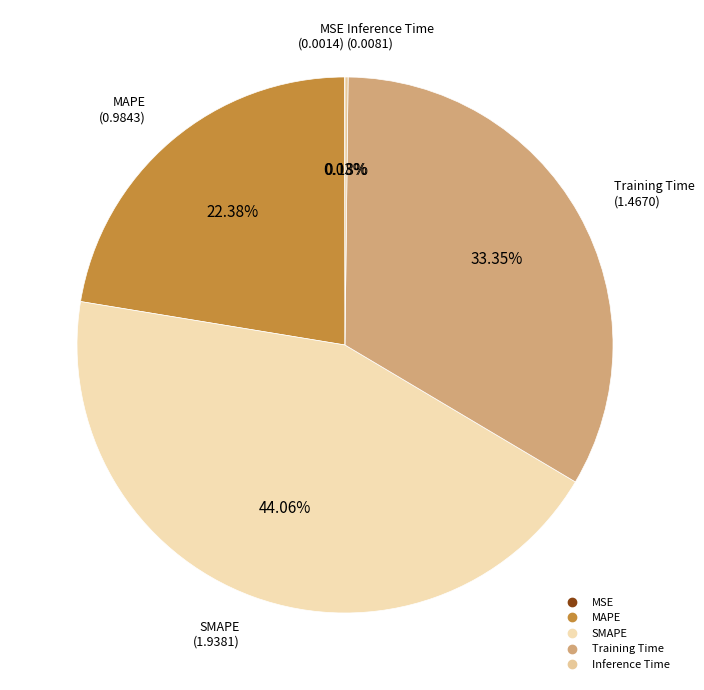

To the nearest percent, what is the combined percentage of SMAPE and MAPE?

66%